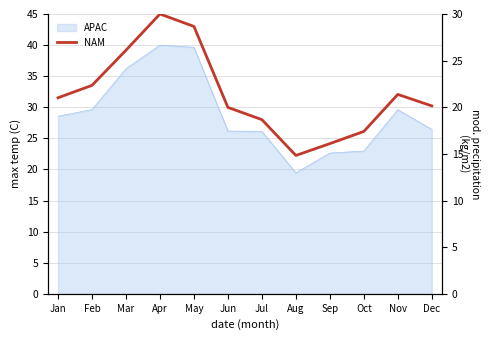

What is the value of the 7th point from the left?

18.7